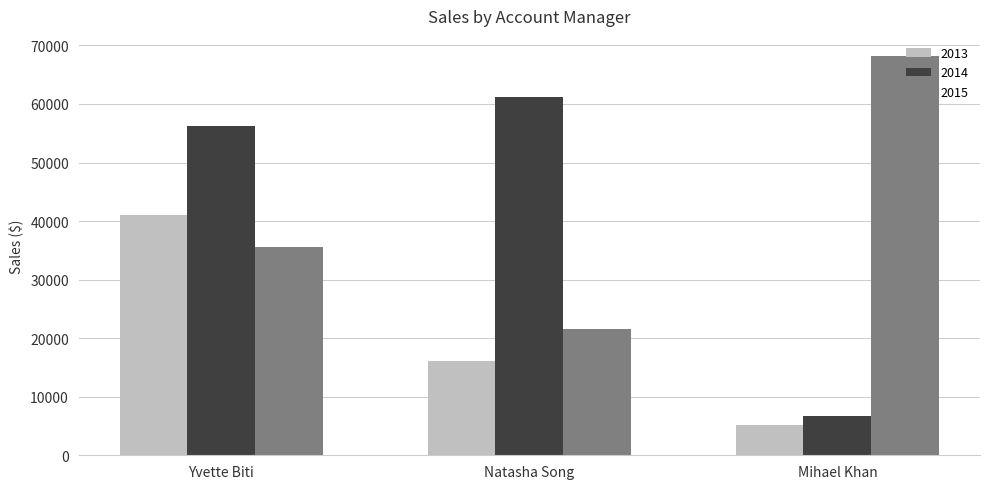

Reading right to left, list all the values displayed in this chart.

2013: 5150.2	16049.8	41077.5
2014: 6707.9	61179.2	56246.6
2015: 68219.2	21588.6	35551.7